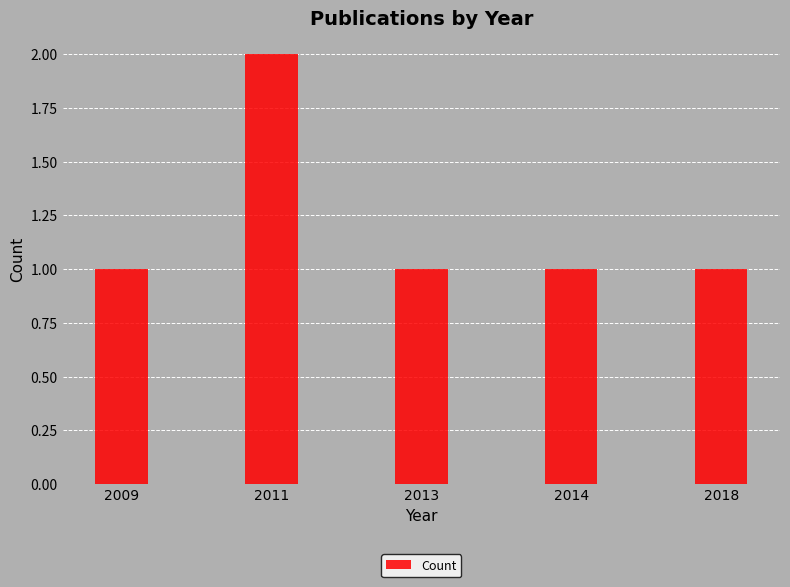

How many values are between 1 and 2?

5